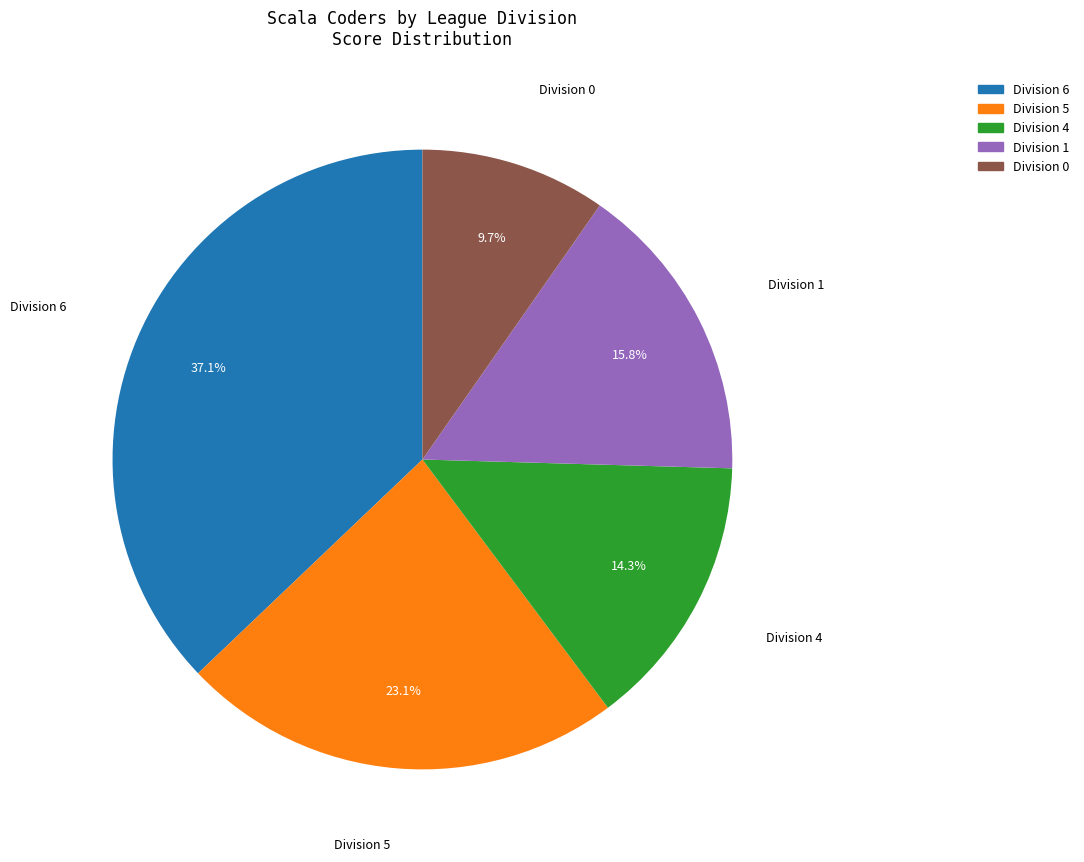

Is there a majority slice in this chart?

No